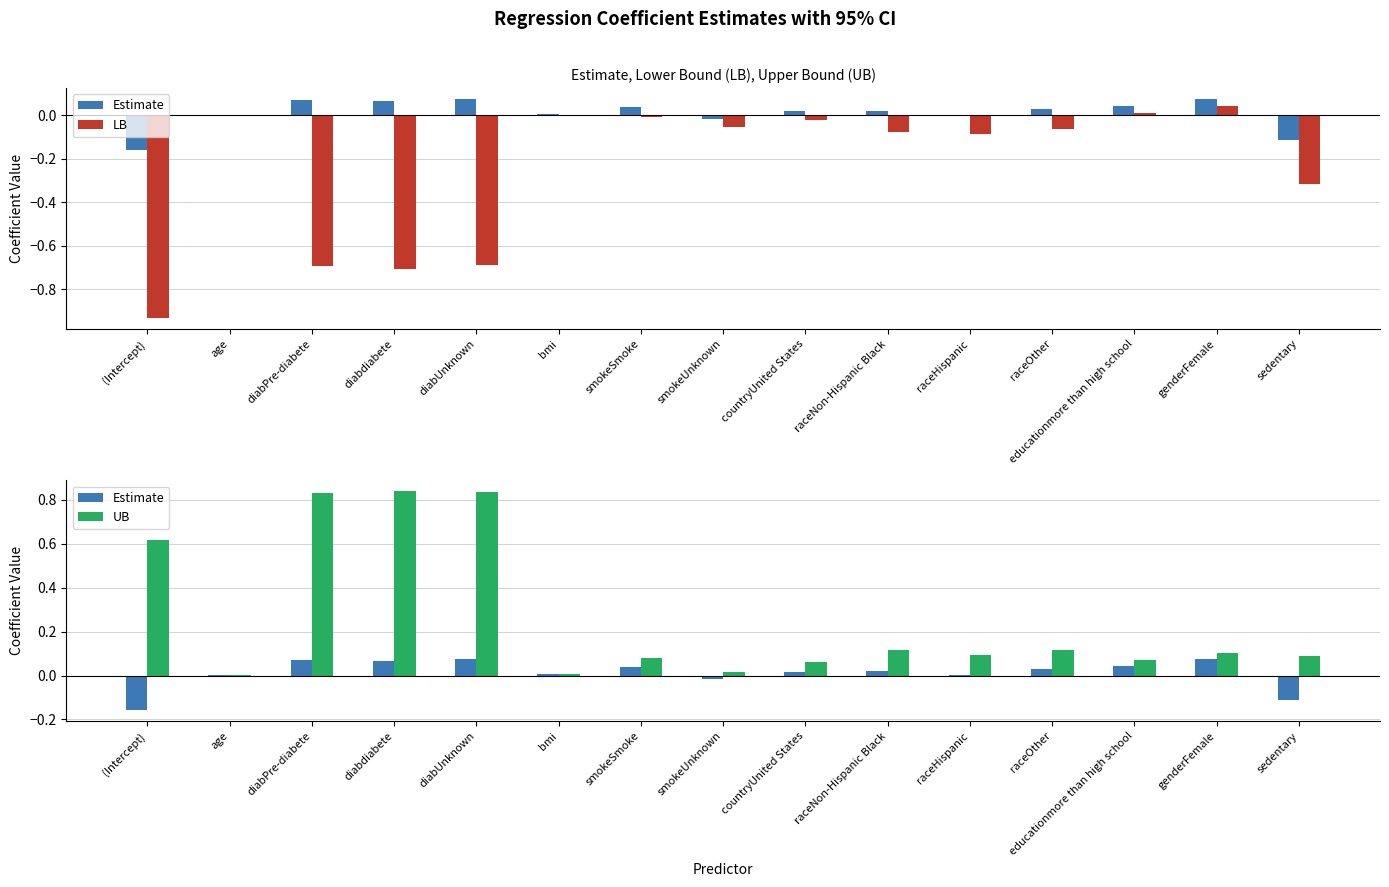

What is the minimum value shown in the chart?

-0.9